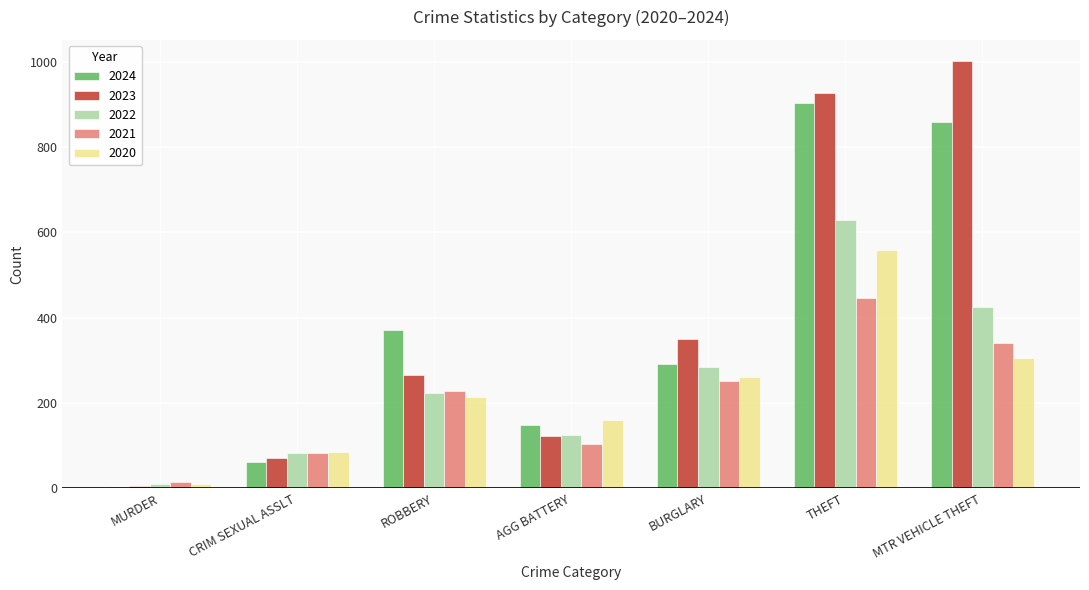

What is the difference between the highest and lowest values at BURGLARY?

99